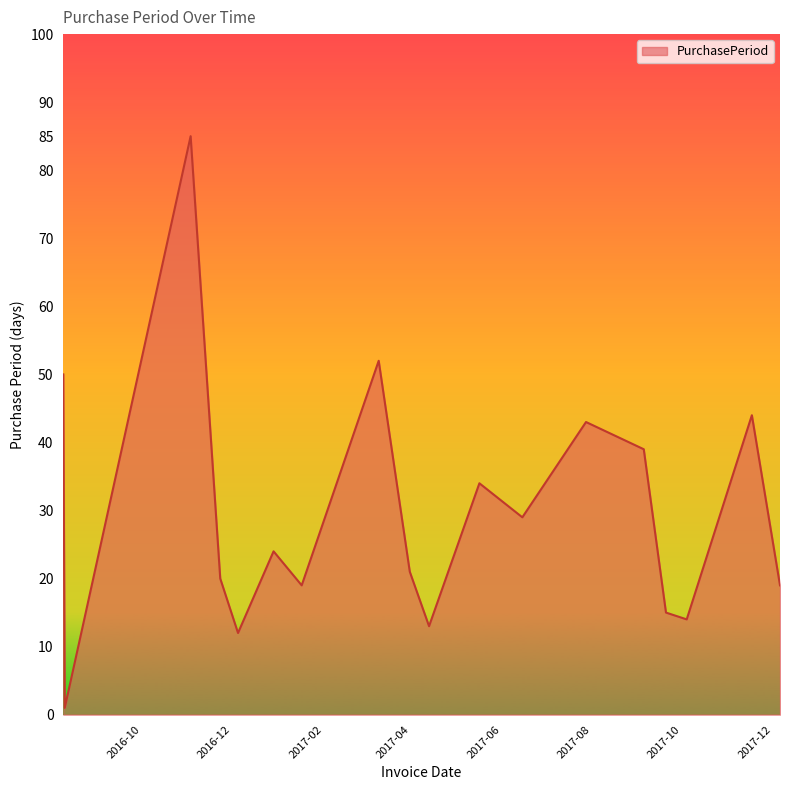

What is the smallest value displayed?

1